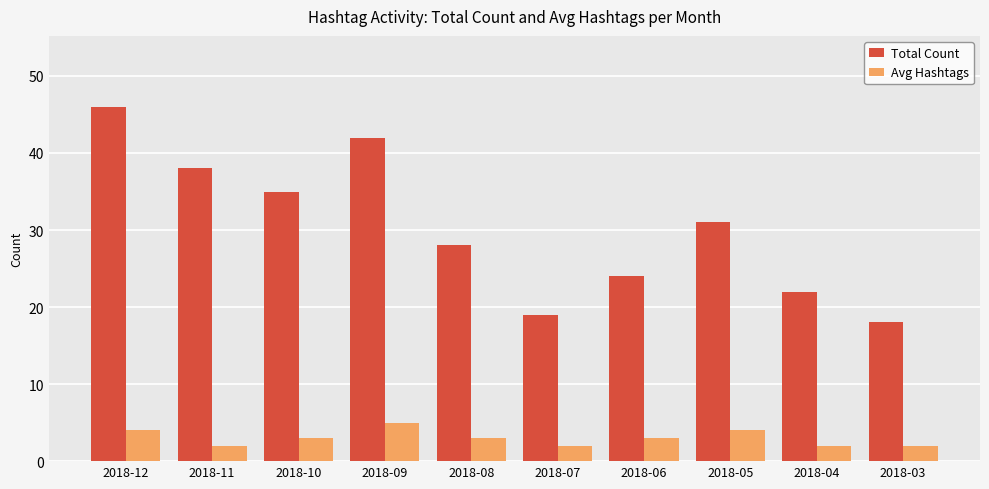

Rank the series by their average value, from highest to lowest.

Total Count, Avg Hashtags